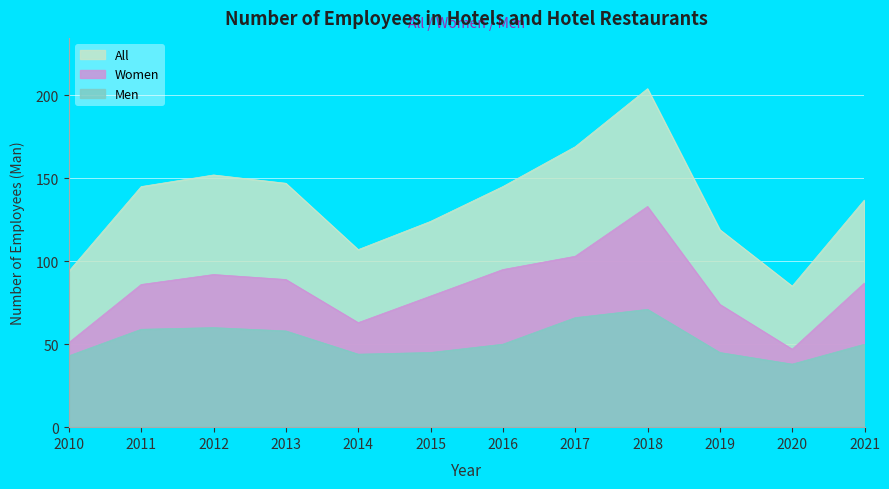

At which category is the sum across all series the highest?

2018